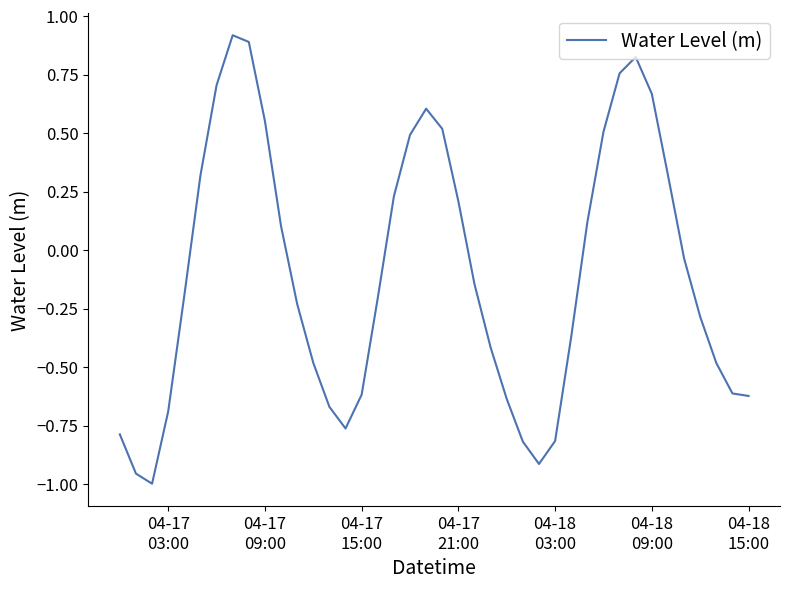

What is the difference between the maximum and minimum values?

1.9